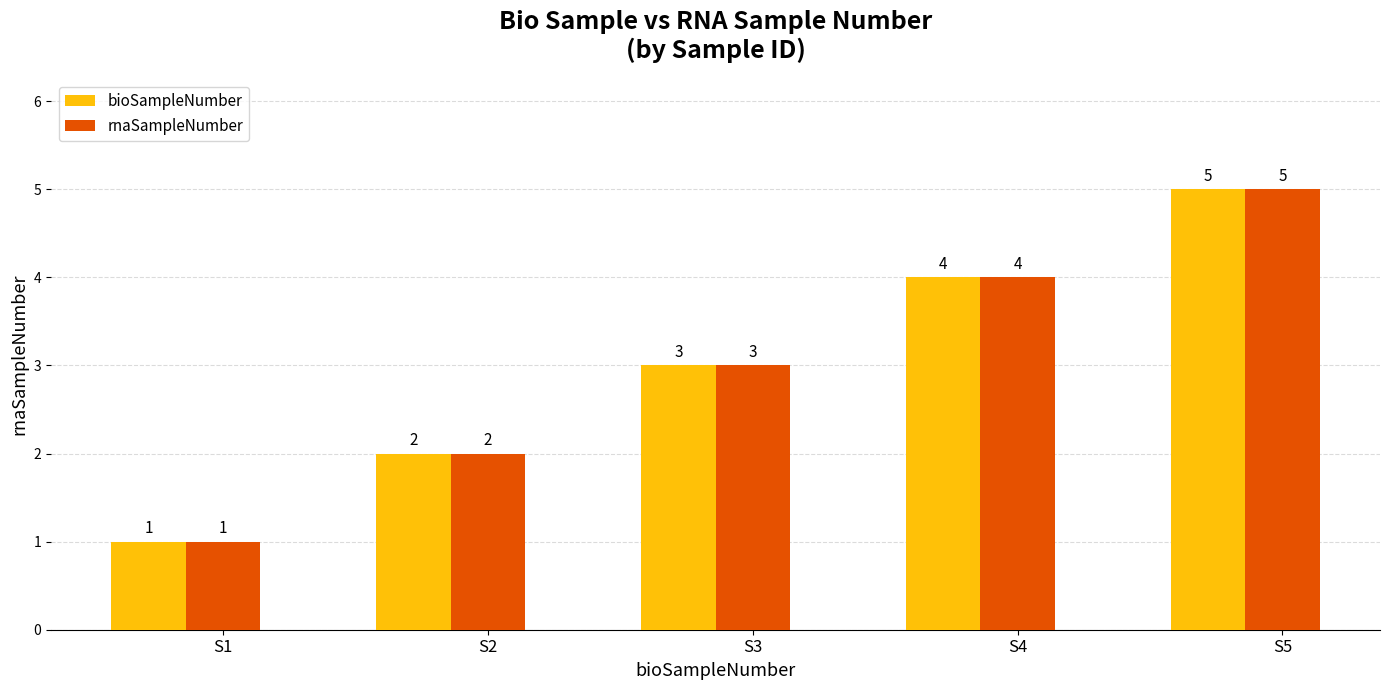

At which label does rnaSampleNumber reach its minimum?

S1